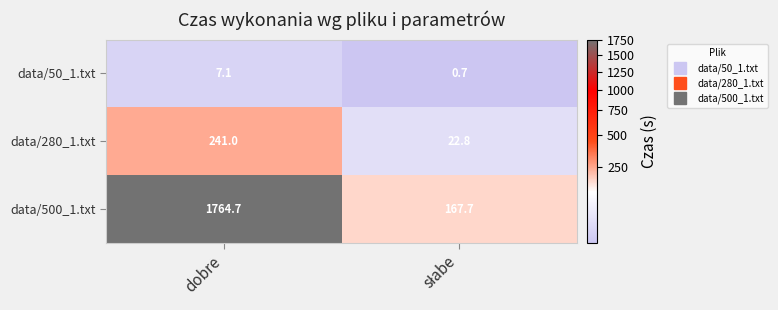

At which label does data/50_1.txt reach its peak?

dobre